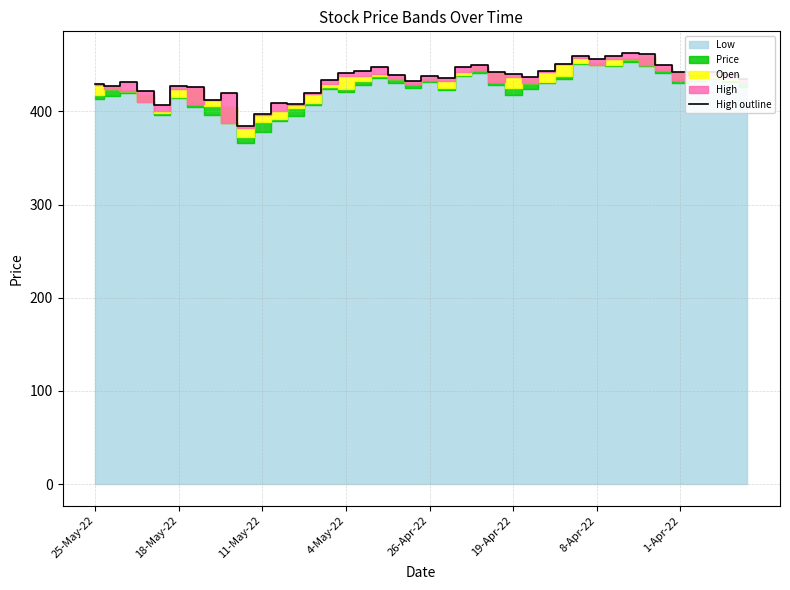

Does the chart display data point markers on the line(s)?

No